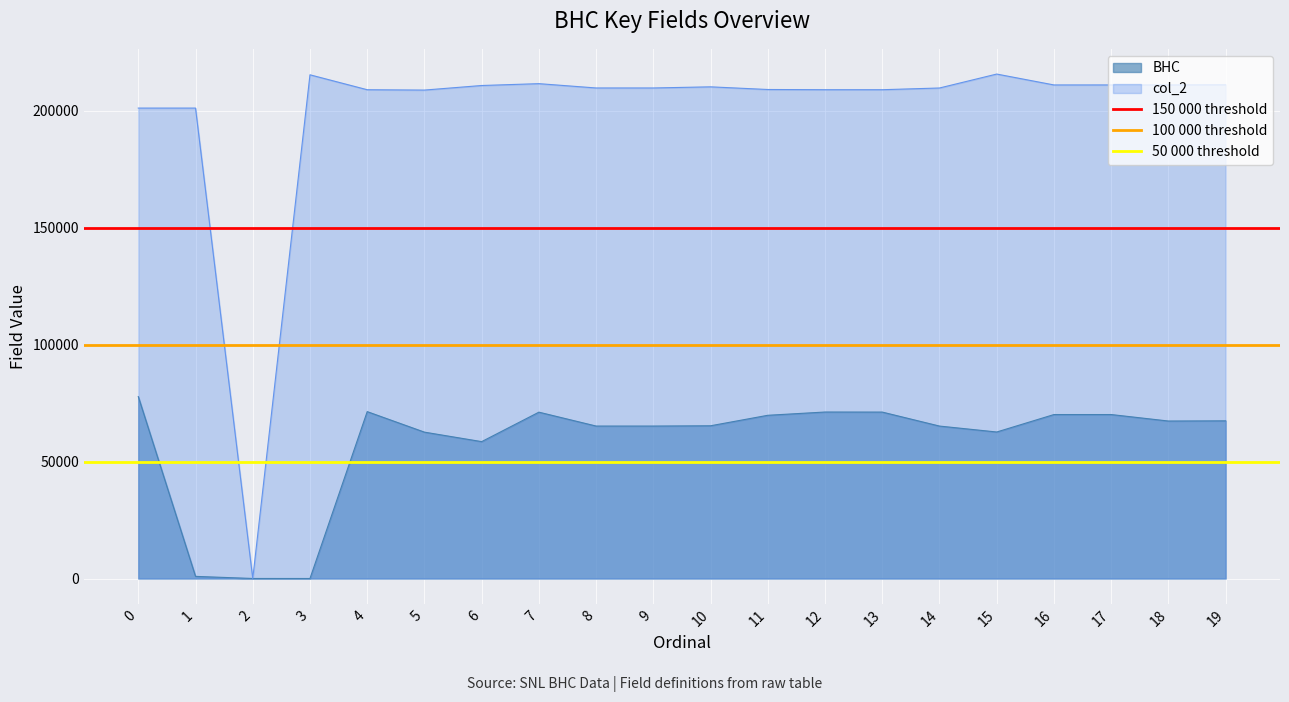

The BHC series shows 77767 at 0. True or false?

True